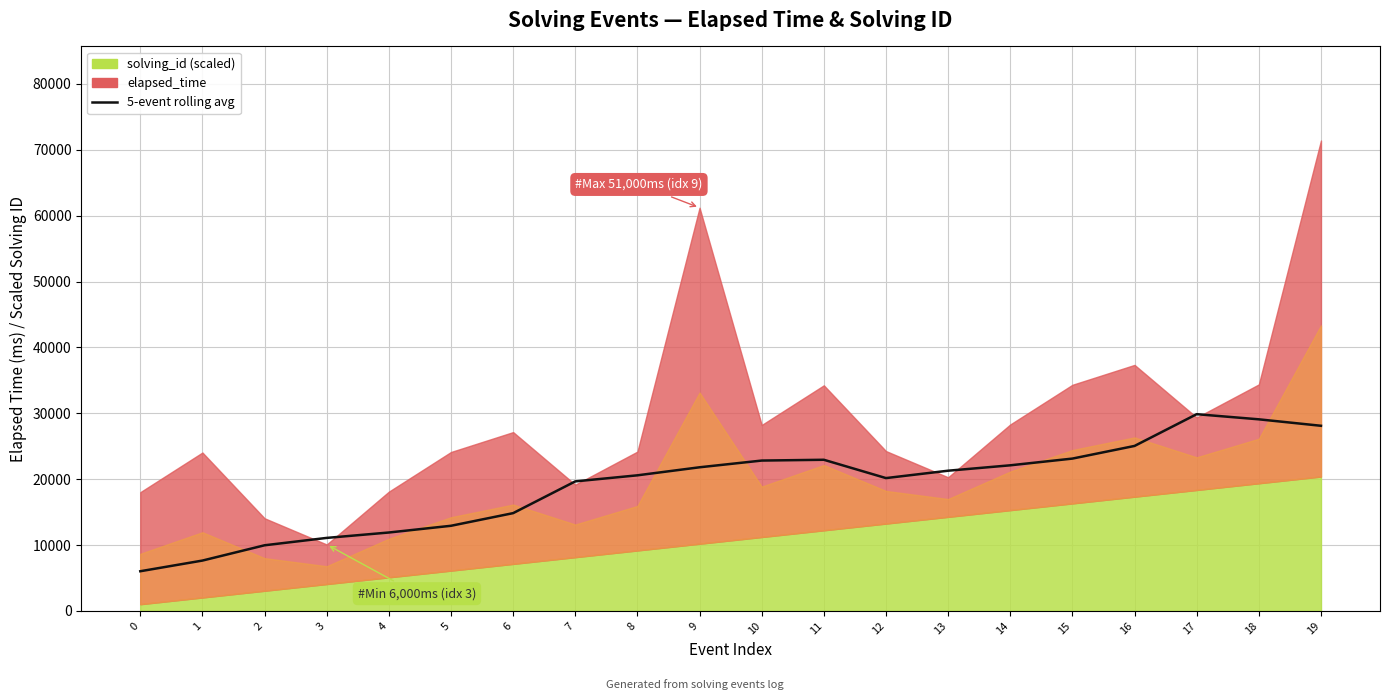

Reading left to right, list all the values displayed in this chart.

0=6020	1=7640	2=9960	3=11080	4=11900	5=12920	6=14840	7=19660	8=20580	9=21800	10=22820	11=22940	12=20160	13=21280	14=22100	15=23120	16=25040	17=29860	18=29080	19=28100